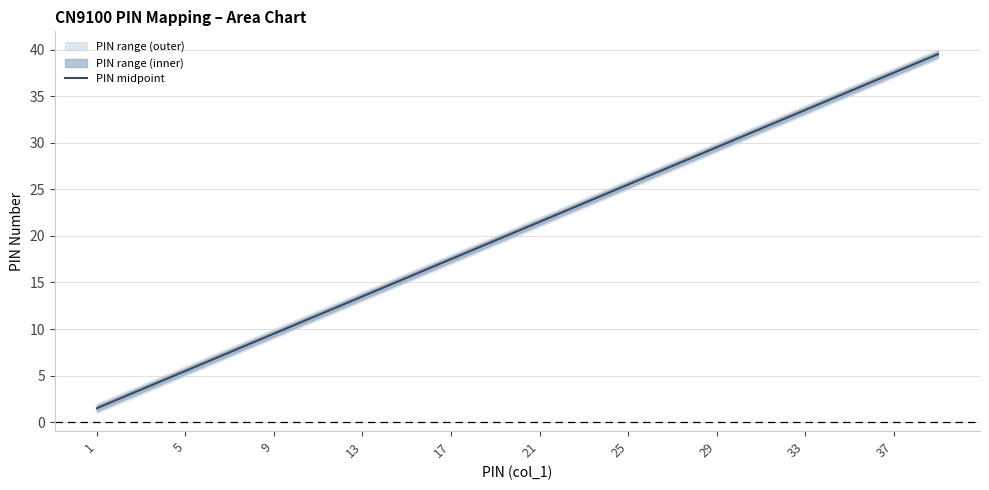

How many lines are shown in the chart?

1